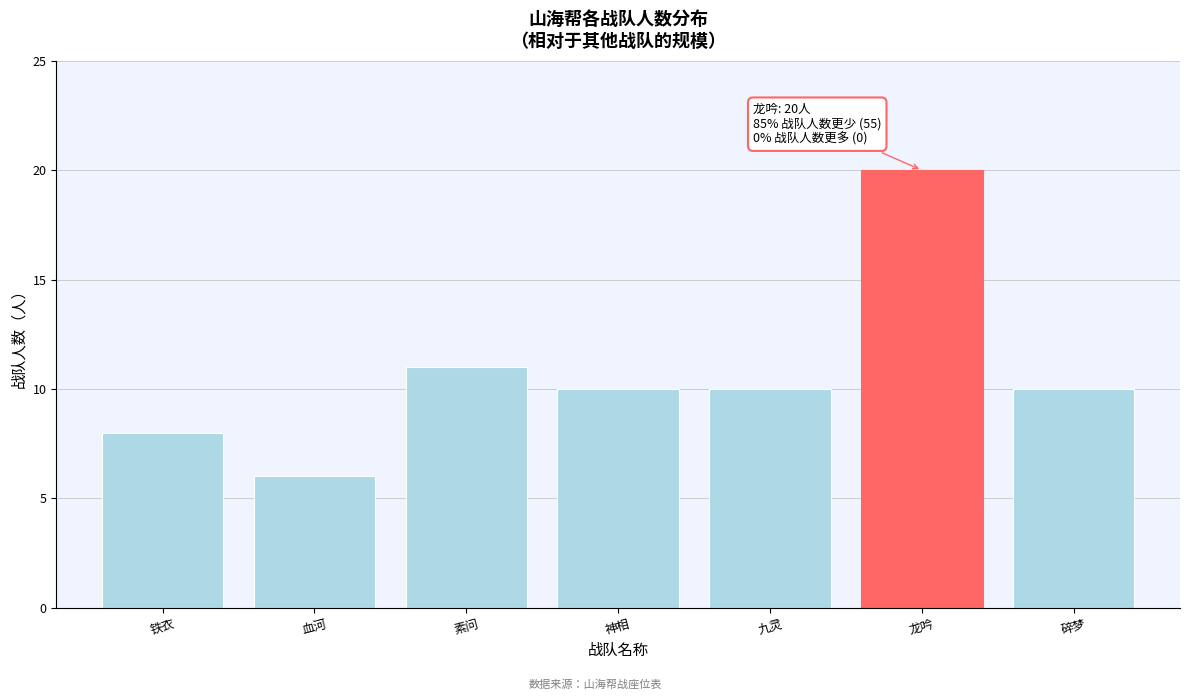

Reading left to right, list all the values displayed in this chart.

铁衣=8	血河=6	素问=11	神相=10	九灵=10	龙吟=20	碎梦=10